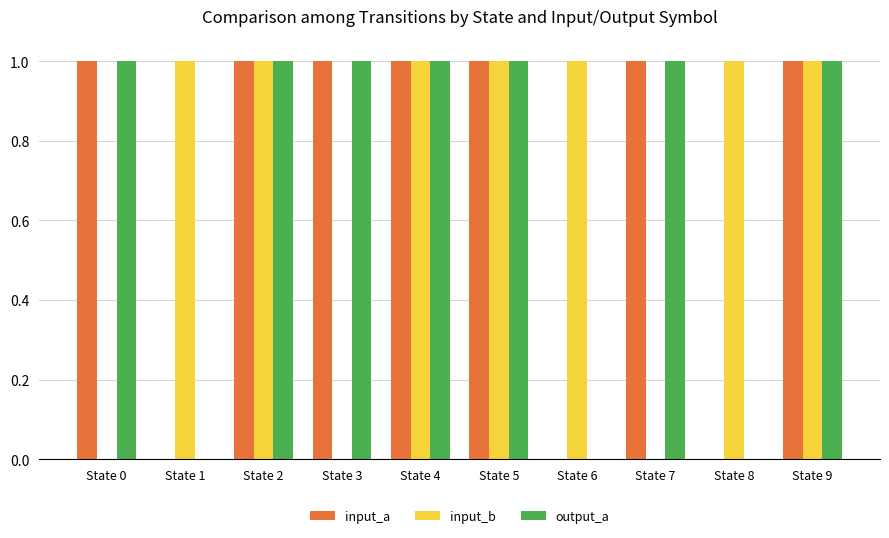

Is it true that input_b equals 1 at State 8?

True